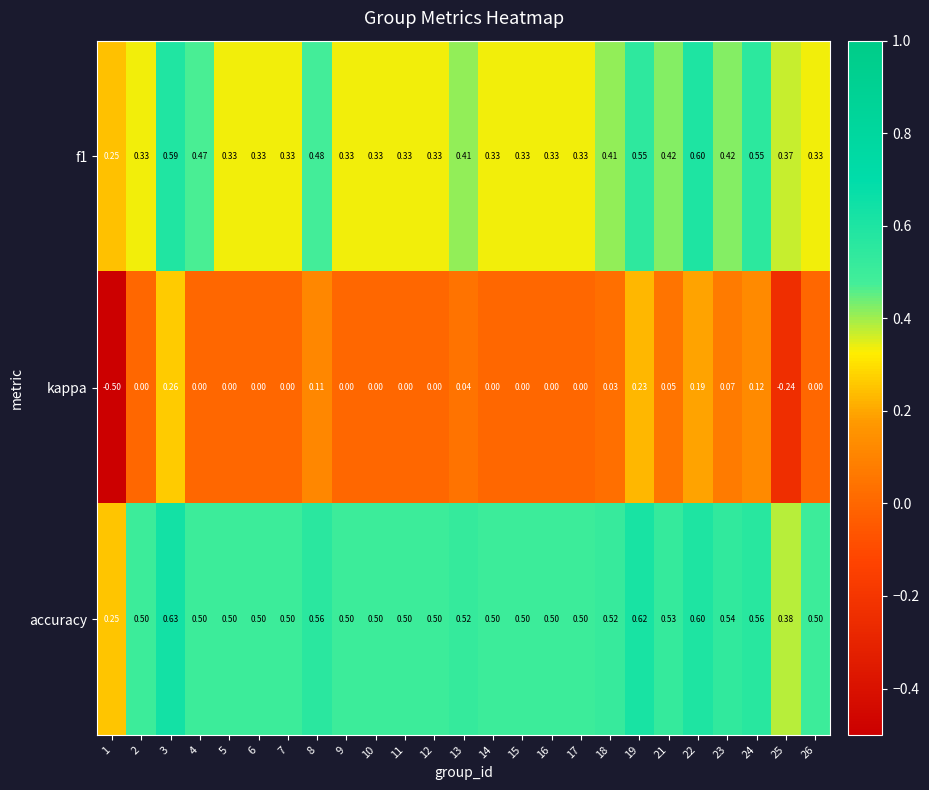

Count the number of data series in this chart.

3